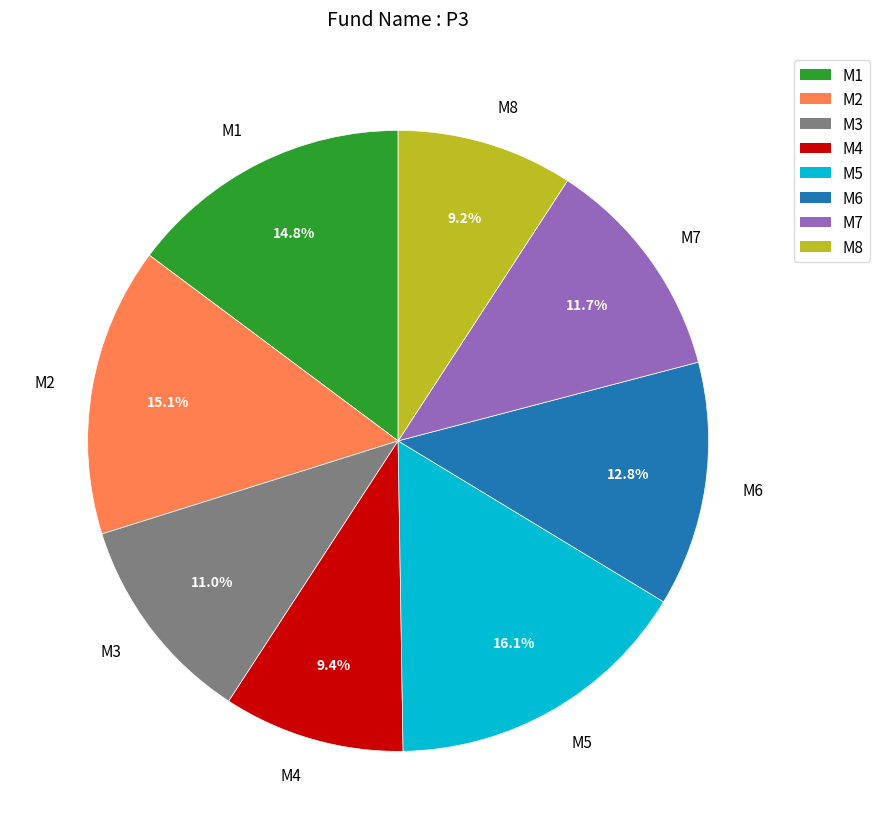

The M6 slice represents 13% of the pie. True or false?

True